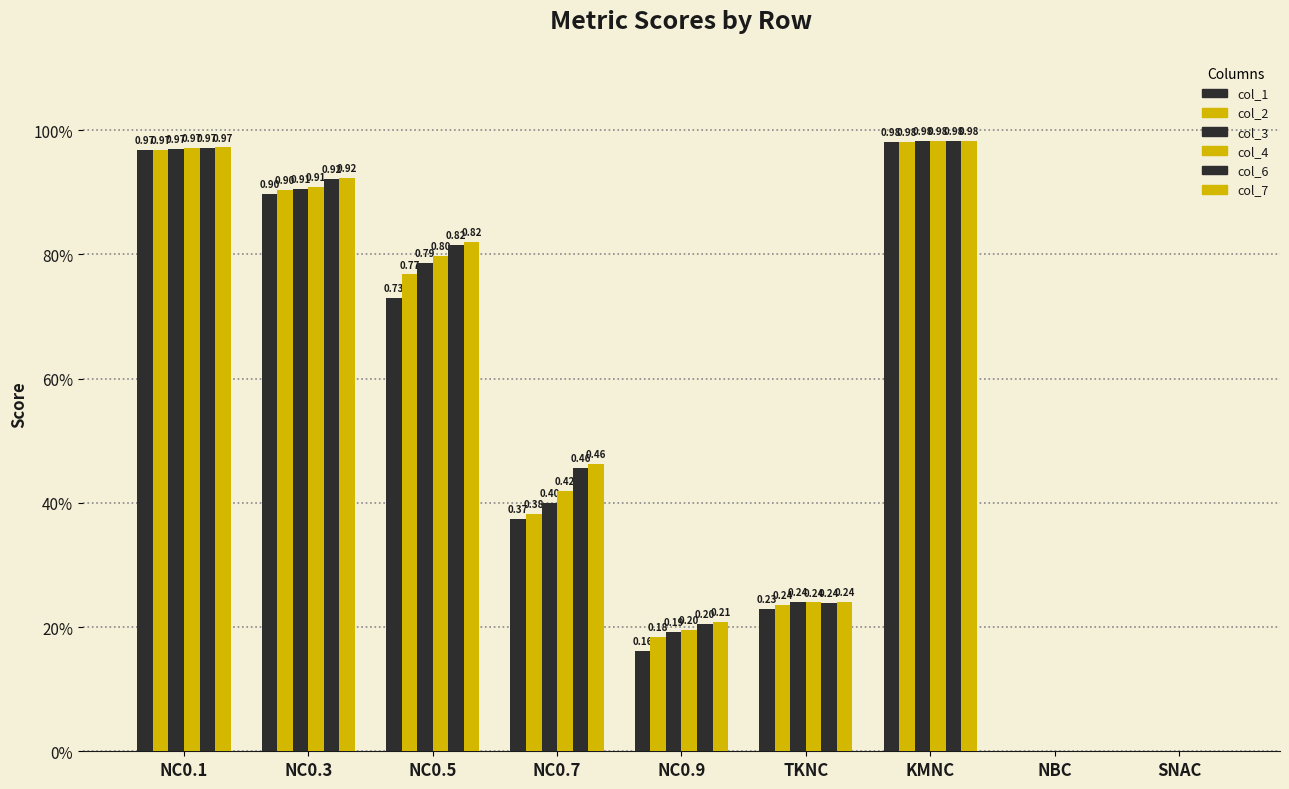

At NC0.3, list the series in order from largest to smallest.

col_7, col_6, col_4, col_3, col_2, col_1